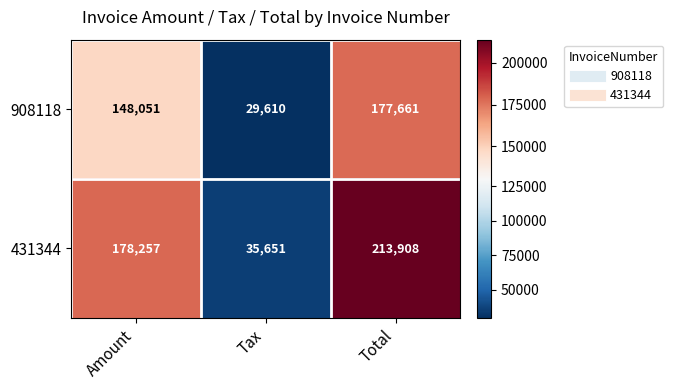

At which category is the sum across all series the highest?

Total